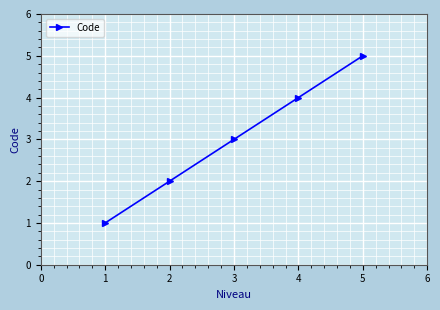

Is this an area chart (filled region under the line)?

No